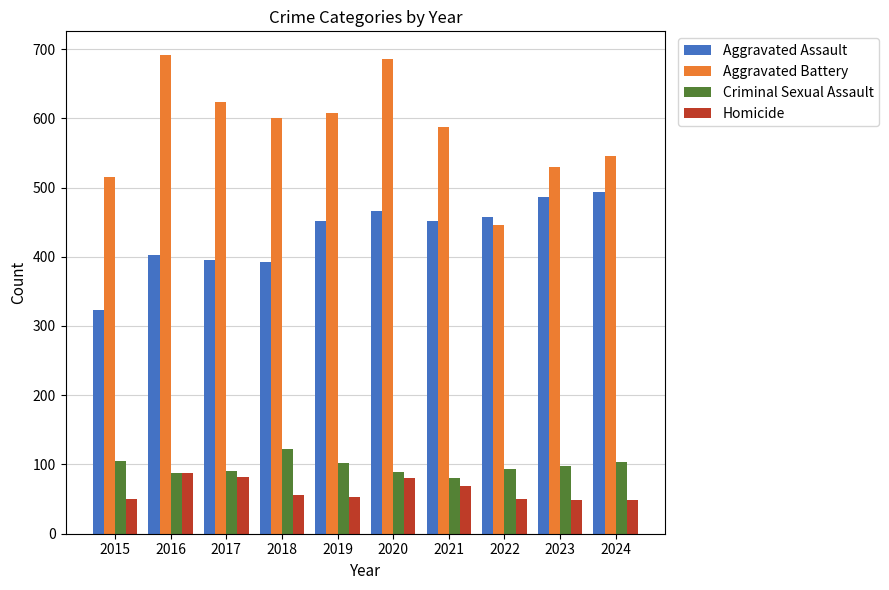

Which series has the largest range (max minus min)?

Aggravated Battery